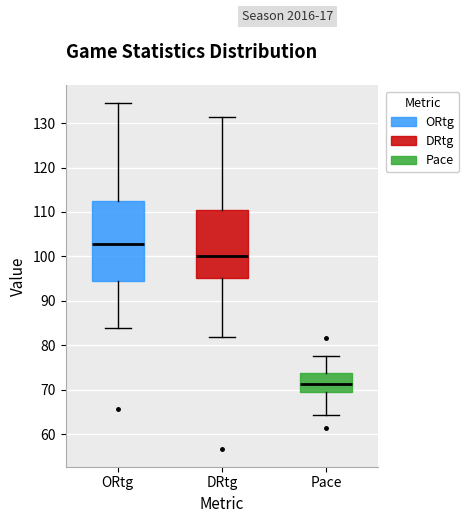

Reading left to right, read every box against the y-axis: the position of its median line, the range the box covers, and the ends of its whiskers. The values are not printed on the chart, so give them approximately, as read against the axis.

ORtg: median 103, box 94 to 113, whiskers 84 to 135
DRtg: median 100, box 95 to 110, whiskers 82 to 131
Pace: median 71, box 70 to 74, whiskers 64 to 78